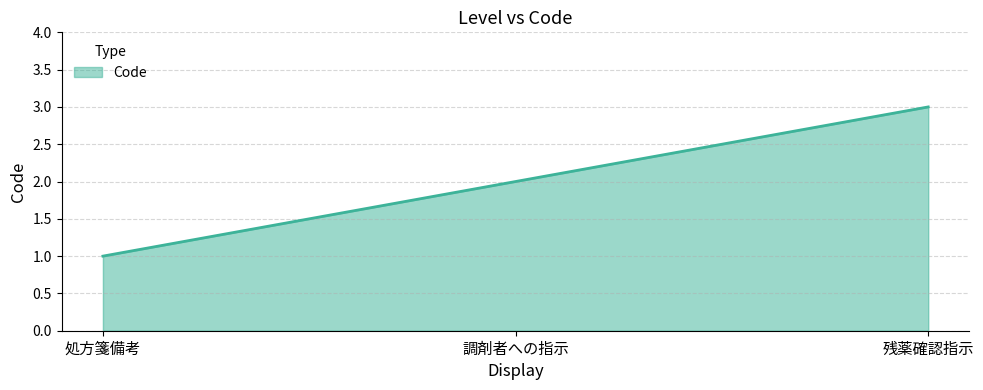

The chart shows a value of 1 at 処方箋備考. True or false?

True